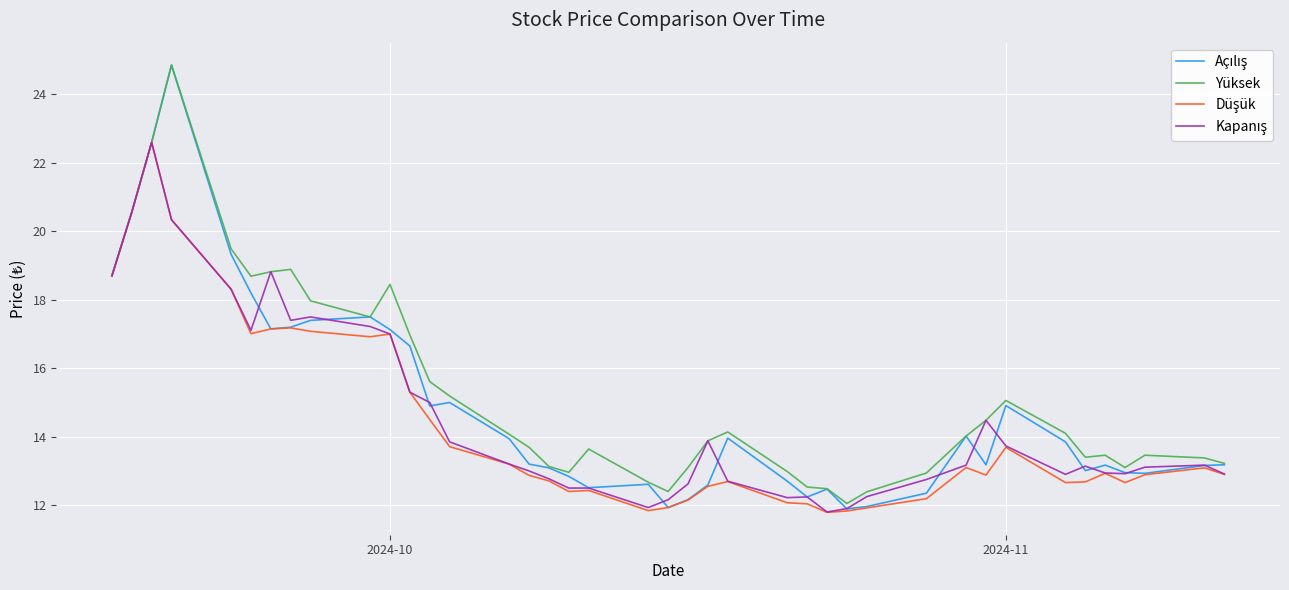

What is the minimum value shown in the chart?

11.8